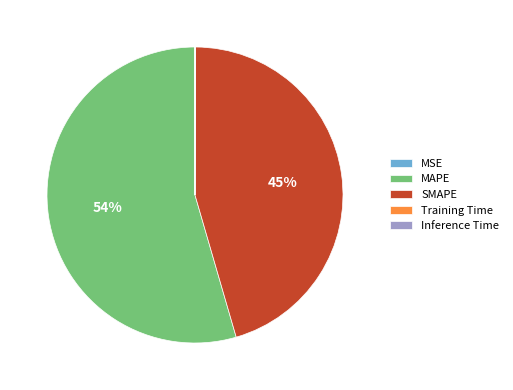

To the nearest percent, what is the average slice percentage?

20%